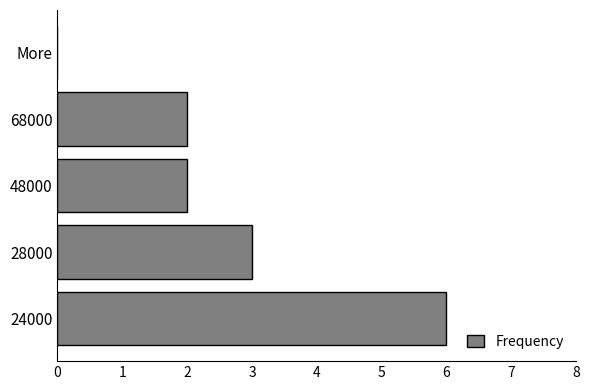

Are the bars horizontal?

Yes